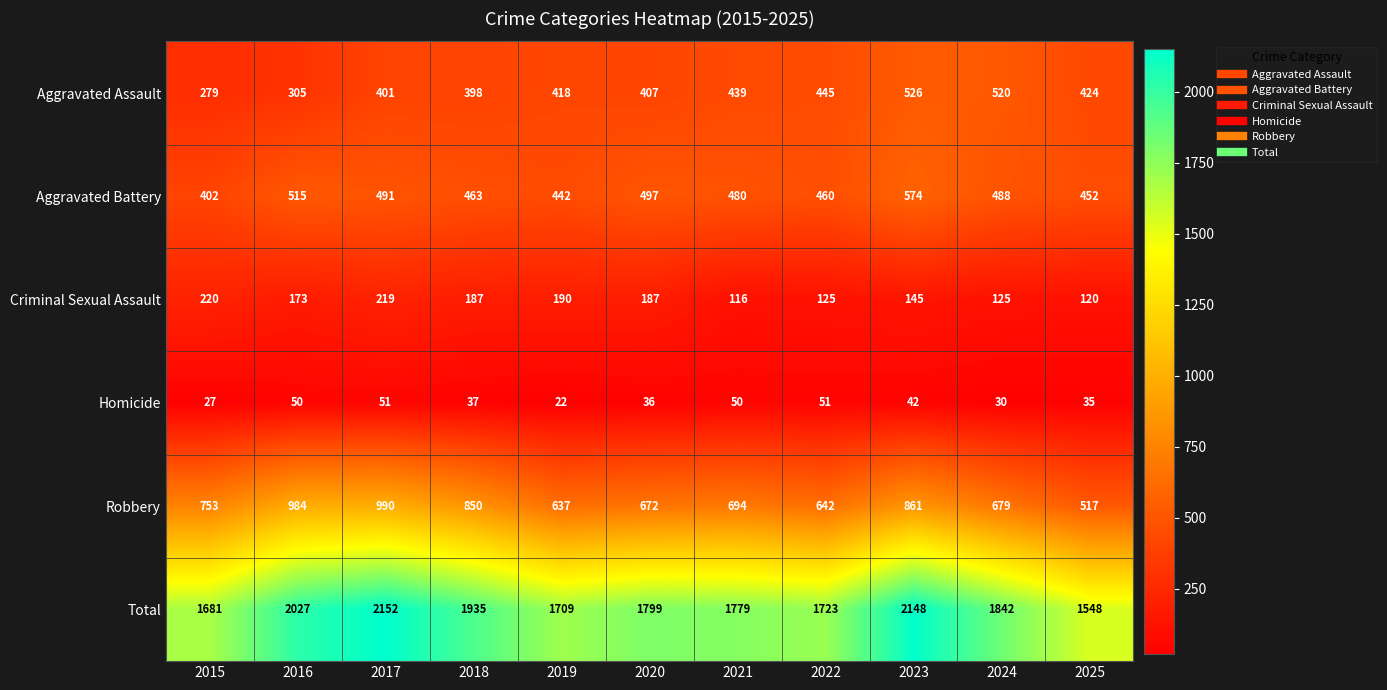

What is the minimum value shown in the chart?

22